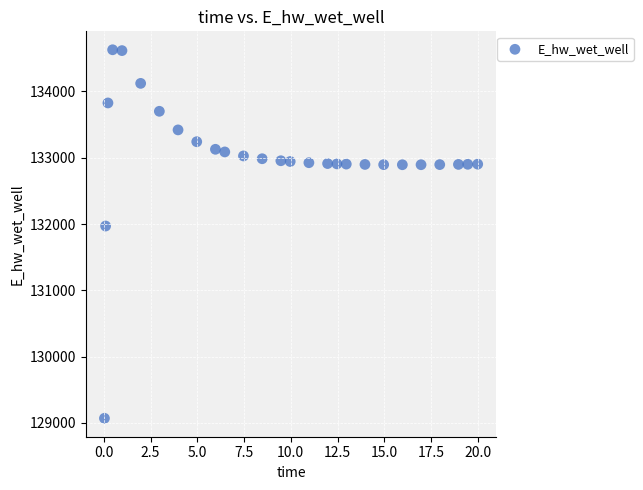

What is the range of X values (max minus min)?

20.0